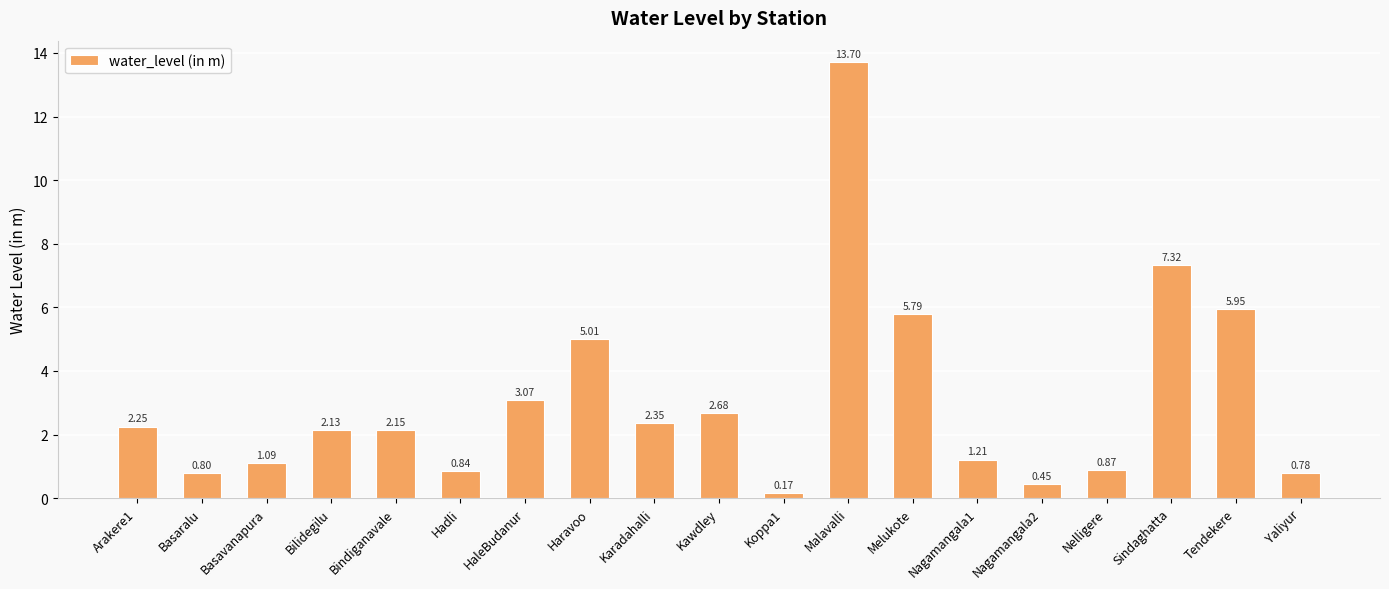

Which label corresponds to the largest value in the chart?

Malavalli